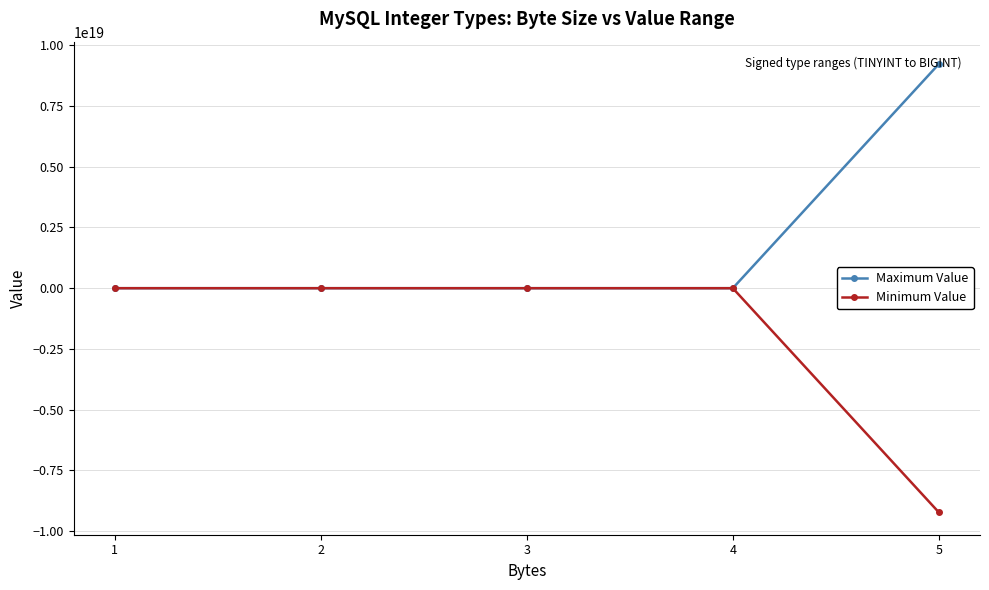

Which series has the largest total across all categories?

Maximum Value